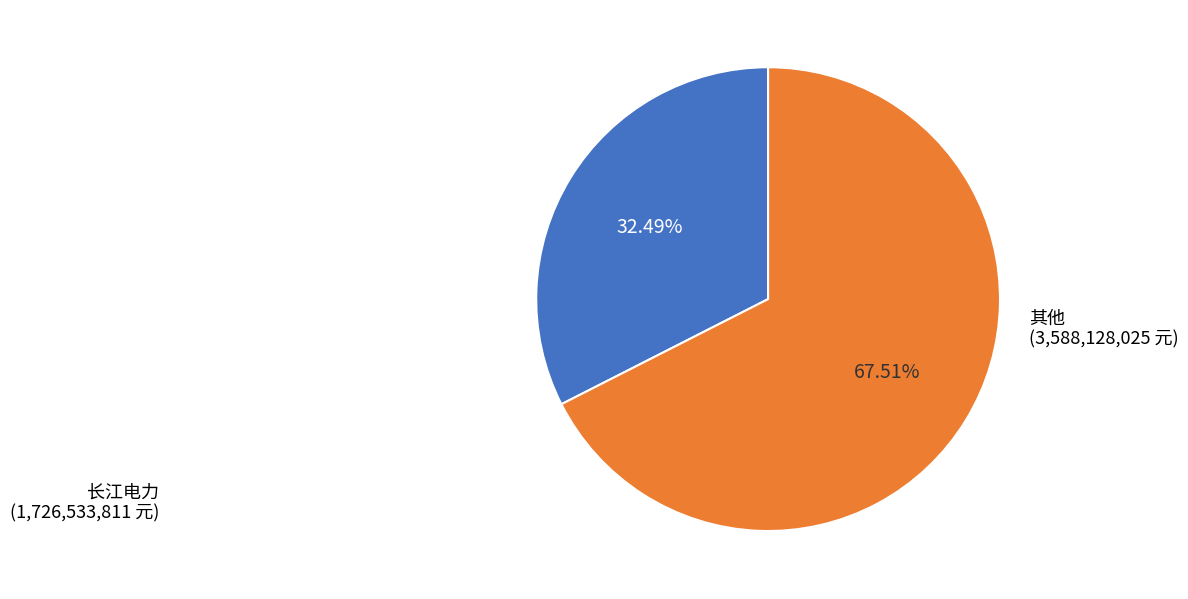

How many segments does this pie chart have?

2